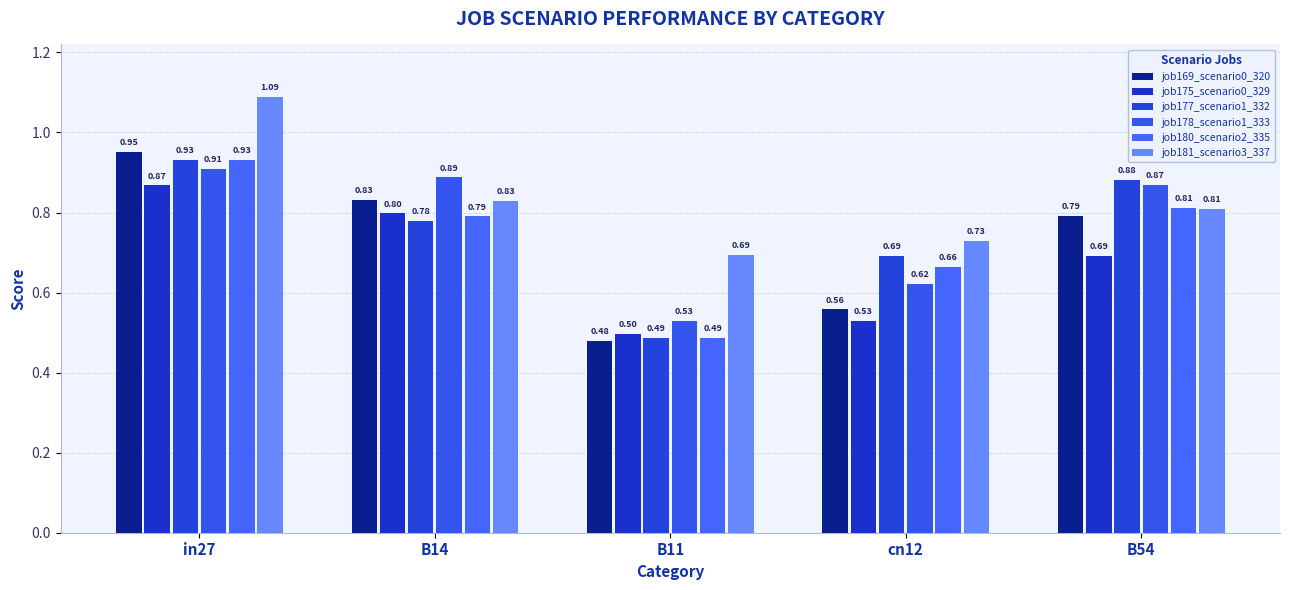

What is the approximate value of job177_scenario1_332 at B54?

0.9